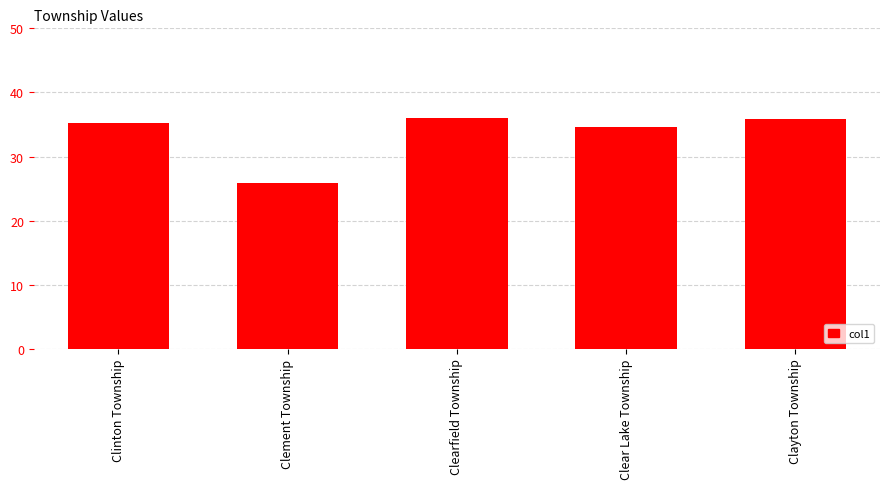

What position from the left is Clear Lake Township?

4